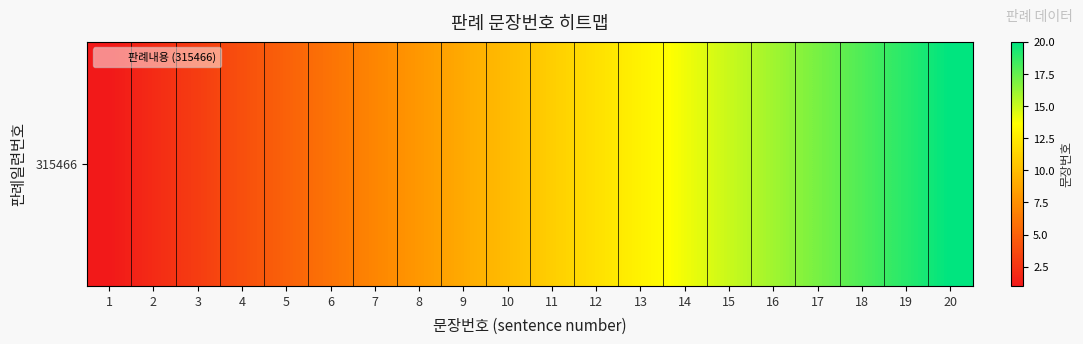

What is the change in value from 8 to 18?

+10